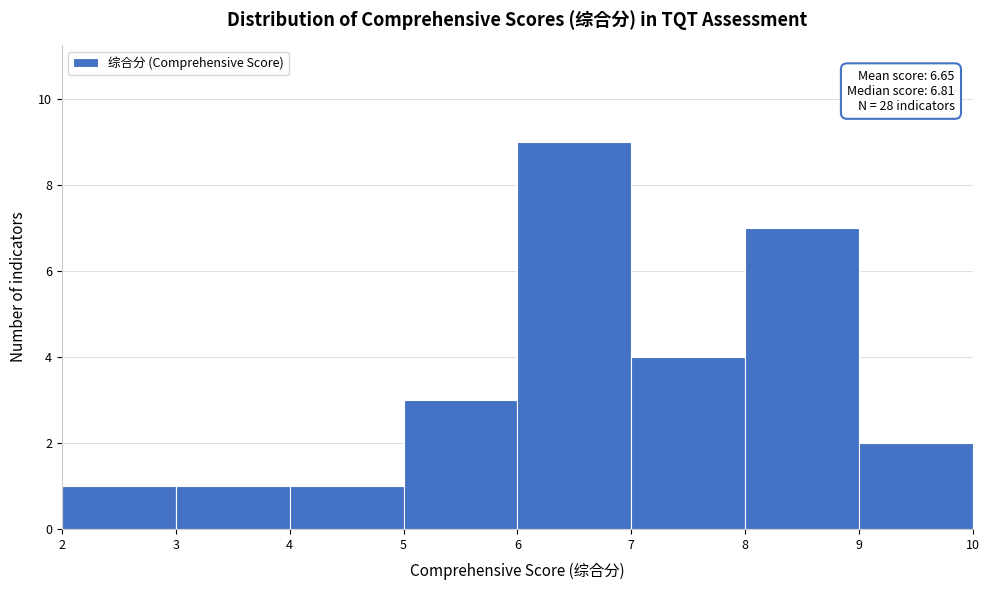

Which range on the x-axis has the tallest bar?

6 to 7